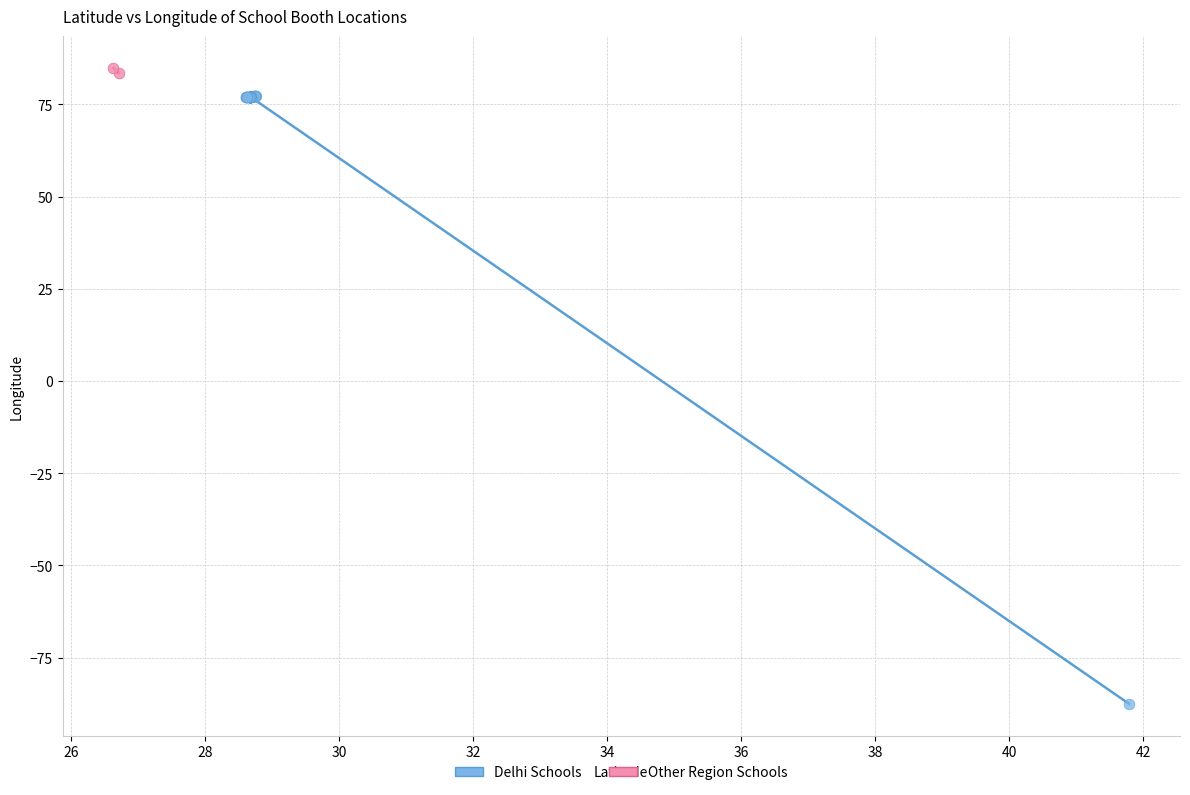

What are all the series names shown in the legend?

Delhi Schools, Other Region Schools